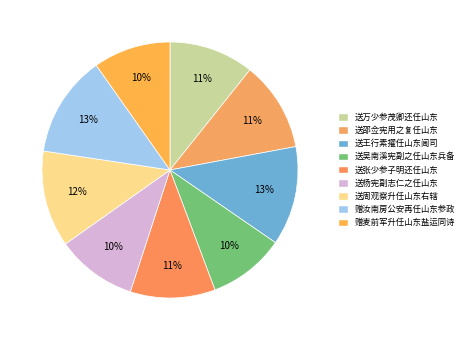

Count the number of slices in the pie.

9